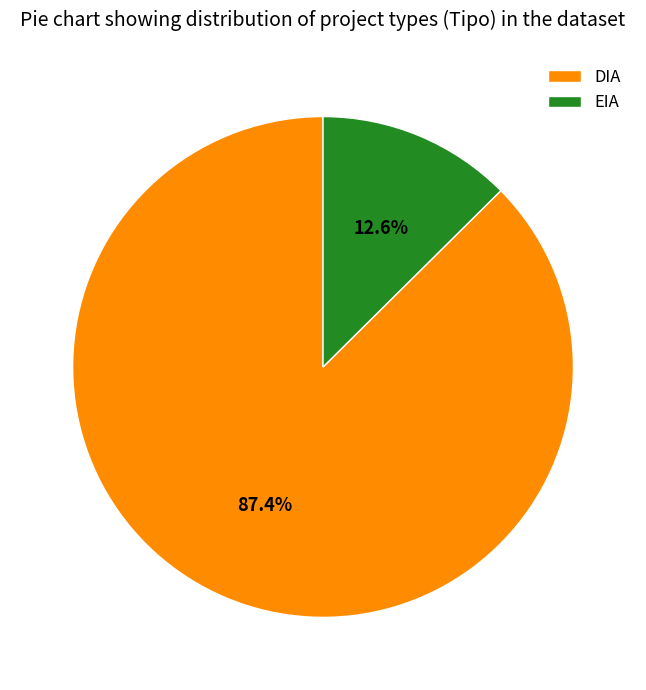

Which category has the biggest portion of the pie?

DIA